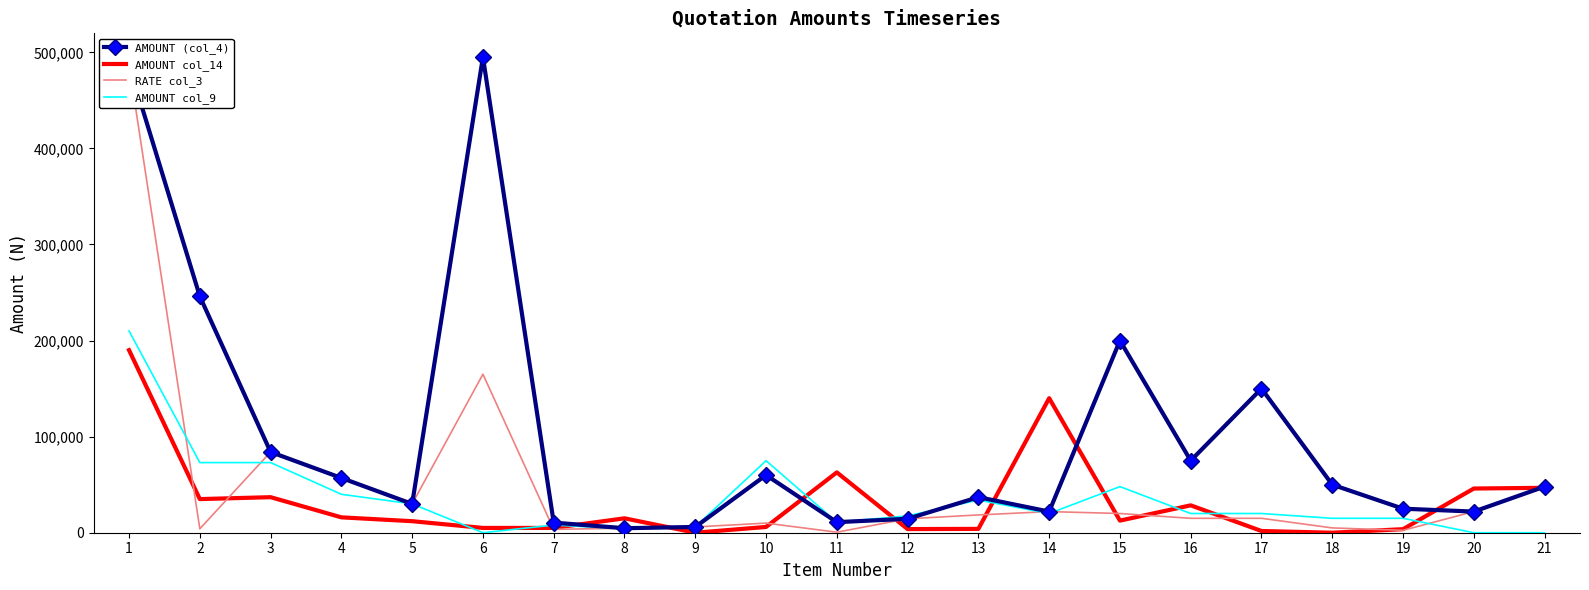

True or false: AMOUNT (col_4) and AMOUNT col_14 intersect in this chart.

True